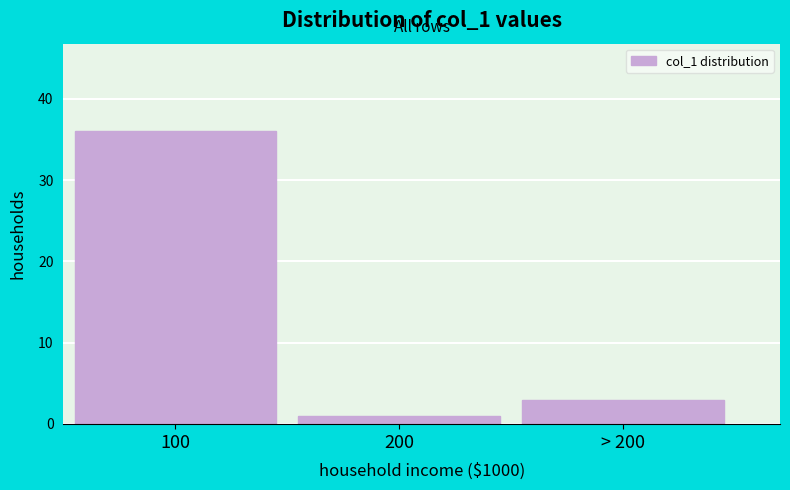

Reading left to right, extract all data points from this chart.

100=36	200=1	> 200=3